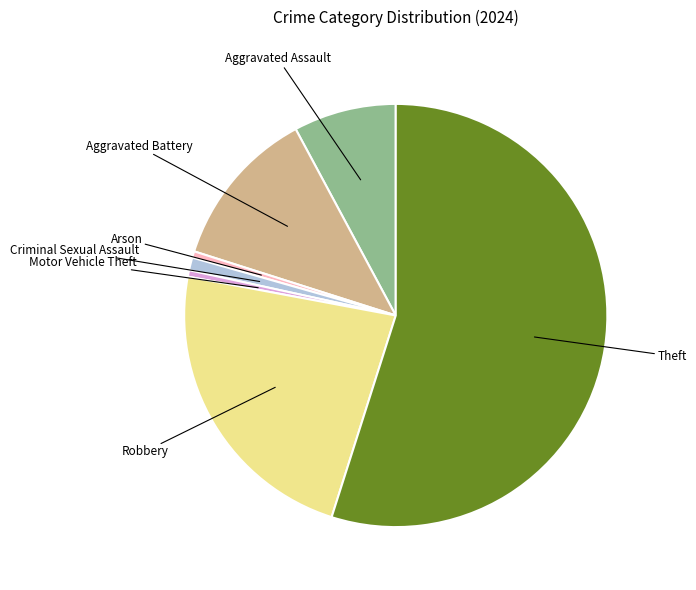

Is it true that Aggravated Assault is 1% of the pie?

False